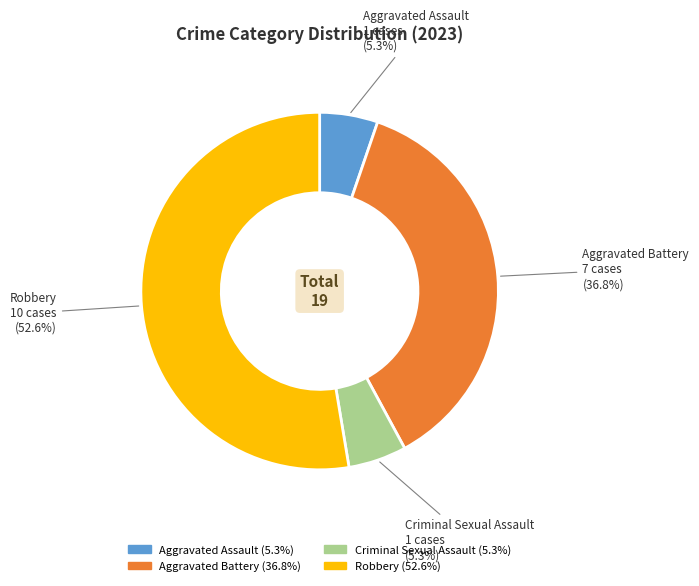

Combined, do Aggravated Assault and Criminal Sexual Assault account for over 50%?

No